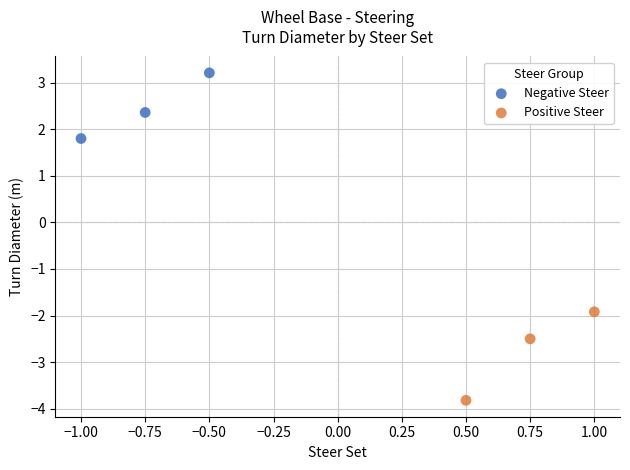

Which series has the largest Y range (max minus min)?

Positive Steer